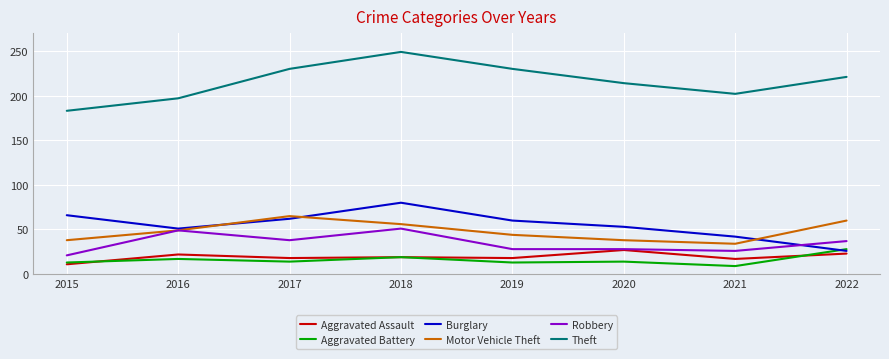

Does the chart have visible grid lines?

Yes